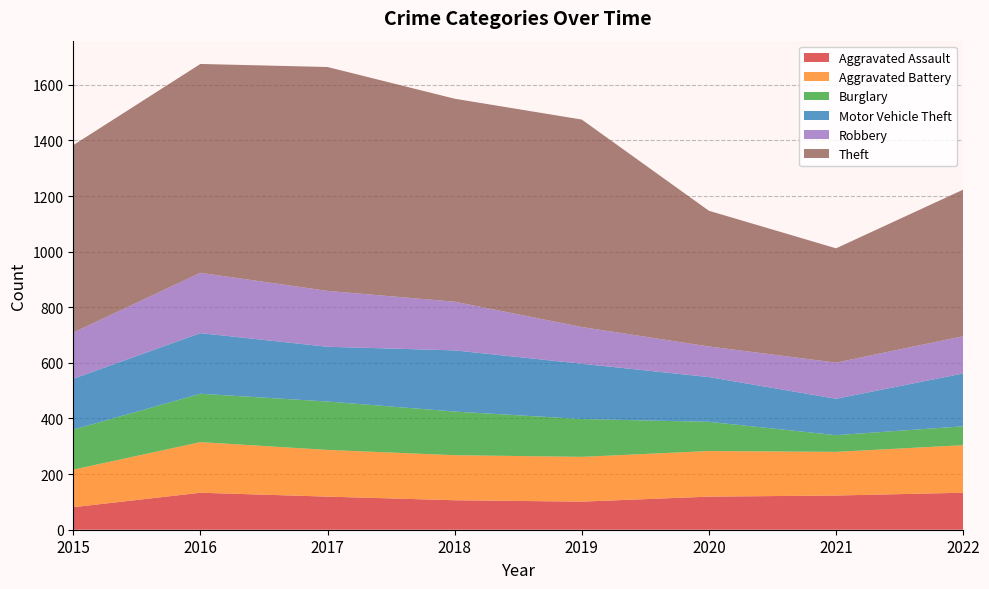

Reading right to left, what are all the values shown in this chart?

Aggravated Assault: 2022=133	2021=123	2020=119	2019=101	2018=106	2017=119	2016=133	2015=81
Aggravated Battery: 2022=171	2021=157	2020=164	2019=161	2018=162	2017=168	2016=182	2015=135
Burglary: 2022=68	2021=60	2020=105	2019=136	2018=157	2017=174	2016=174	2015=144
Motor Vehicle Theft: 2022=190	2021=131	2020=161	2019=199	2018=220	2017=197	2016=218	2015=183
Robbery: 2022=134	2021=130	2020=110	2019=132	2018=175	2017=201	2016=217	2015=166
Theft: 2022=527	2021=411	2020=488	2019=746	2018=730	2017=805	2016=751	2015=674